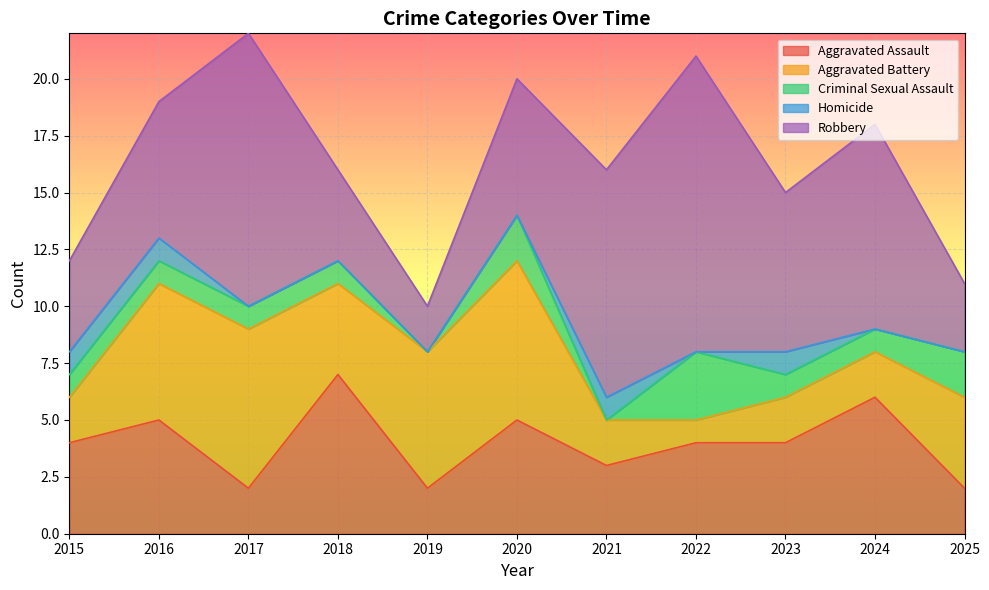

What are all the series names shown in the legend?

Aggravated Assault, Aggravated Battery, Criminal Sexual Assault, Homicide, Robbery